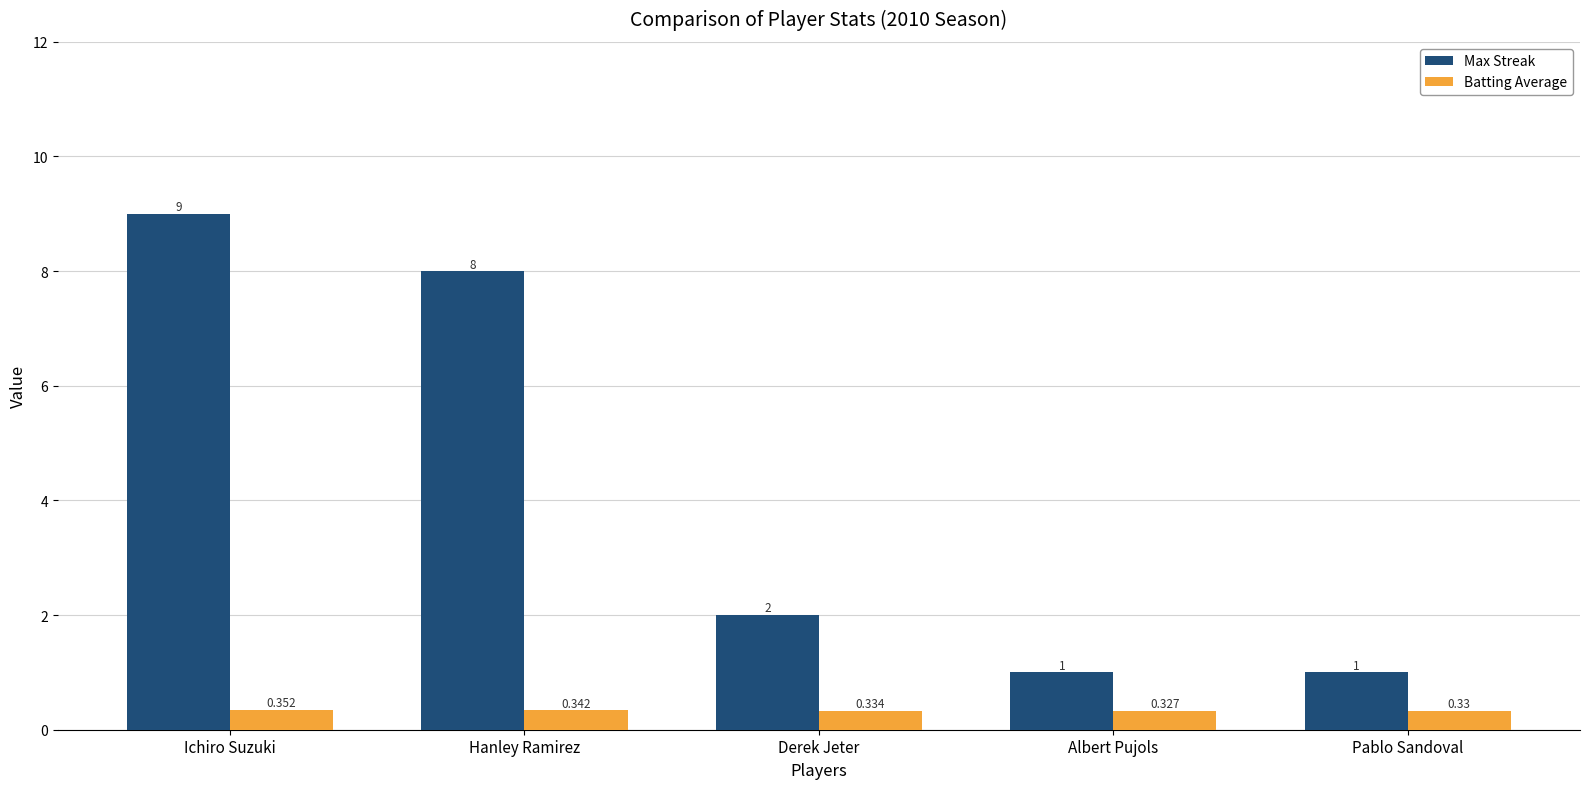

At Derek Jeter, list the series in order from smallest to largest.

Batting Average, Max Streak